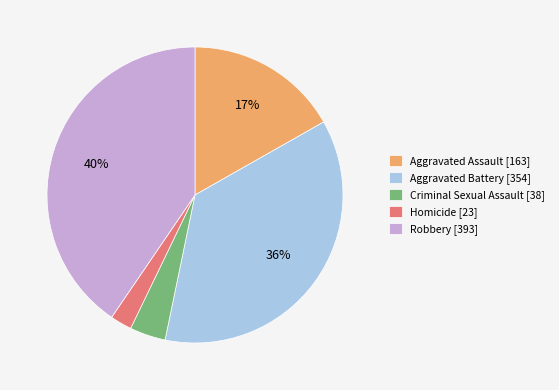

What percentage is the Criminal Sexual Assault slice, to the nearest percent?

4%